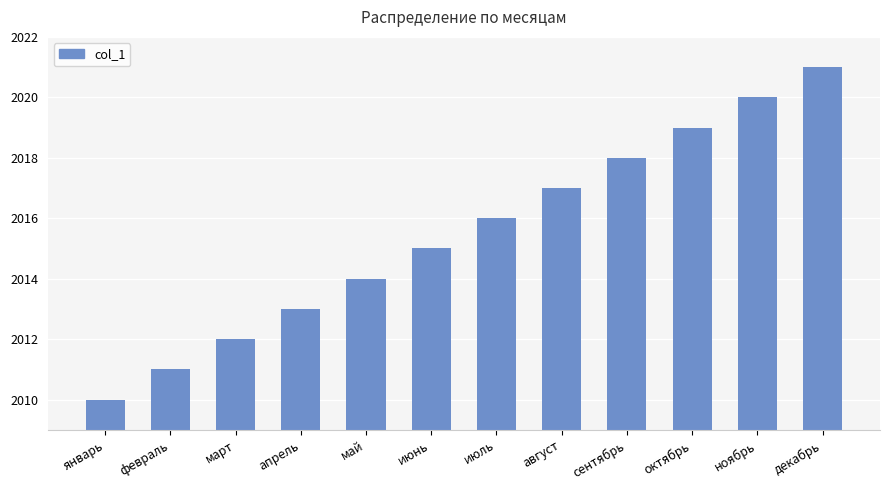

What is the value of the 10th bar from the left?

2019